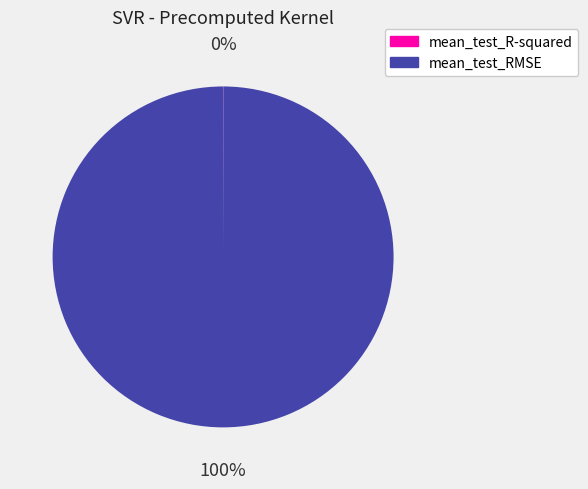

Is there any slice that represents more than half of the pie?

Yes